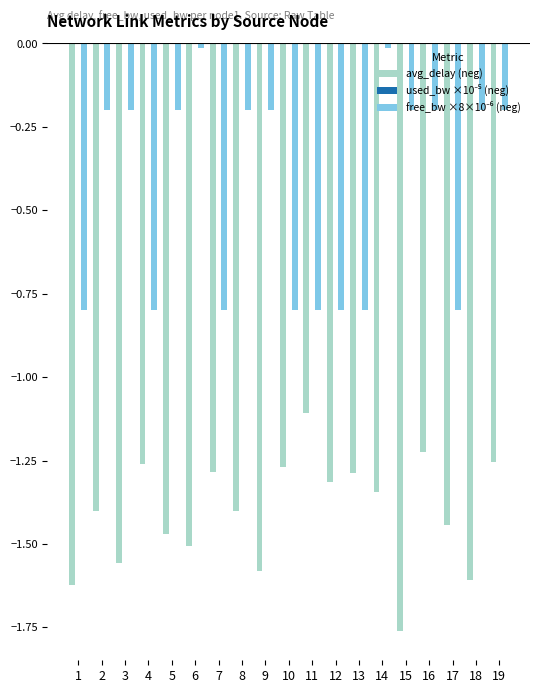

What is the highest value of the avg_delay (neg) series?

-1.1